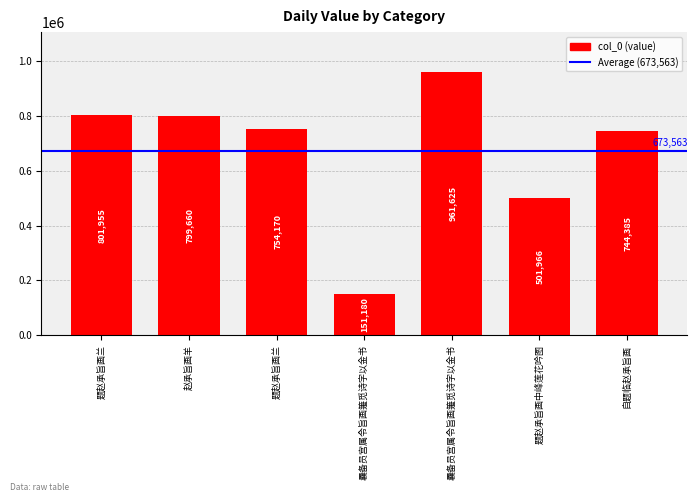

How many series are shown in this chart?

1